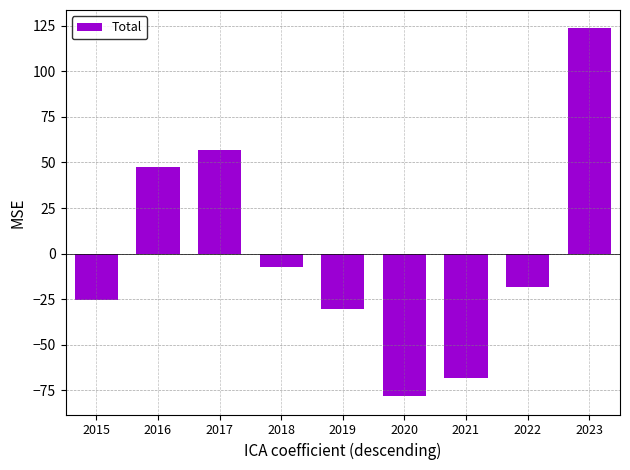

What is the maximum value shown in the chart?

123.7